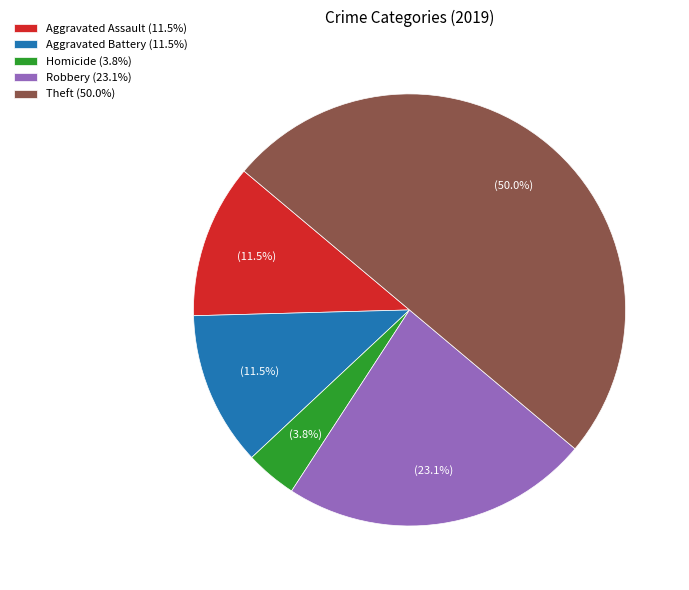

What is the largest slice in the pie chart?

Theft (50.0%)